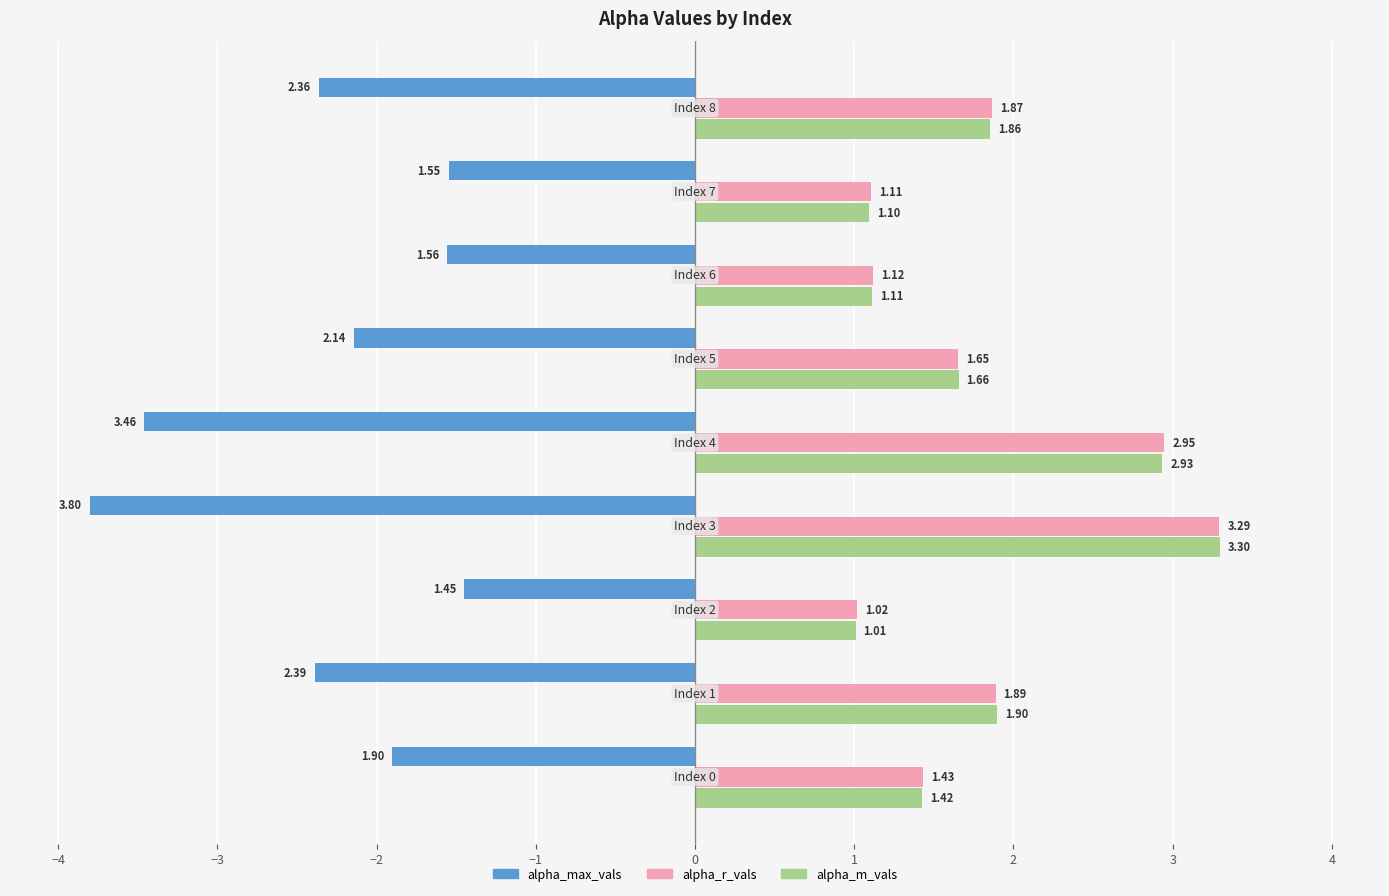

Which series has the widest spread of values?

alpha_max_vals